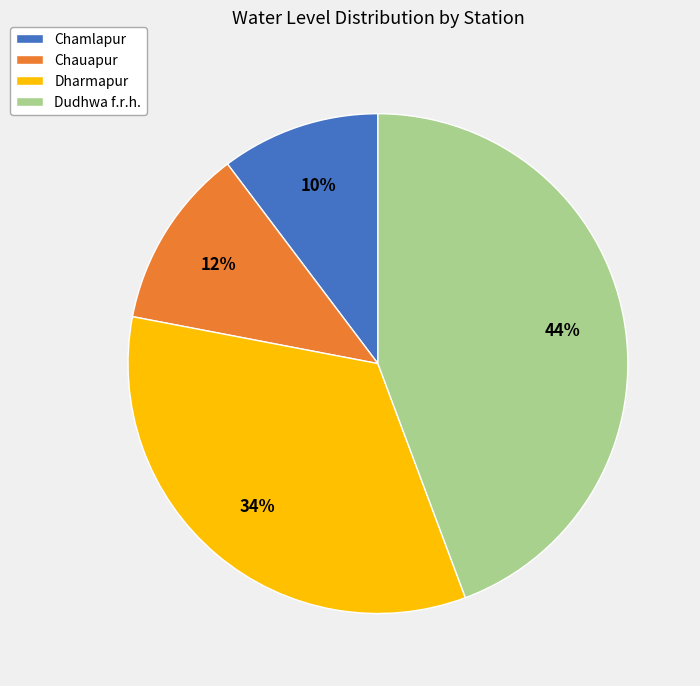

Between Dharmapur and Dudhwa f.r.h., which is larger?

Dudhwa f.r.h.